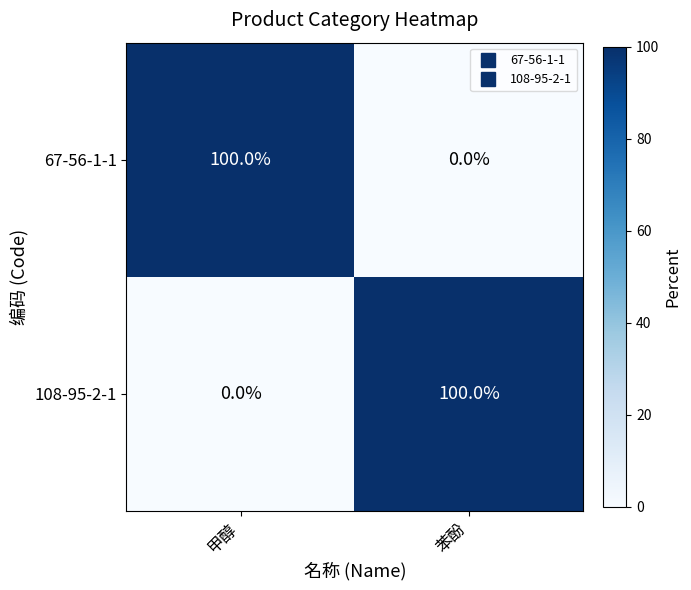

What is the sum of all 67-56-1-1 values?

100